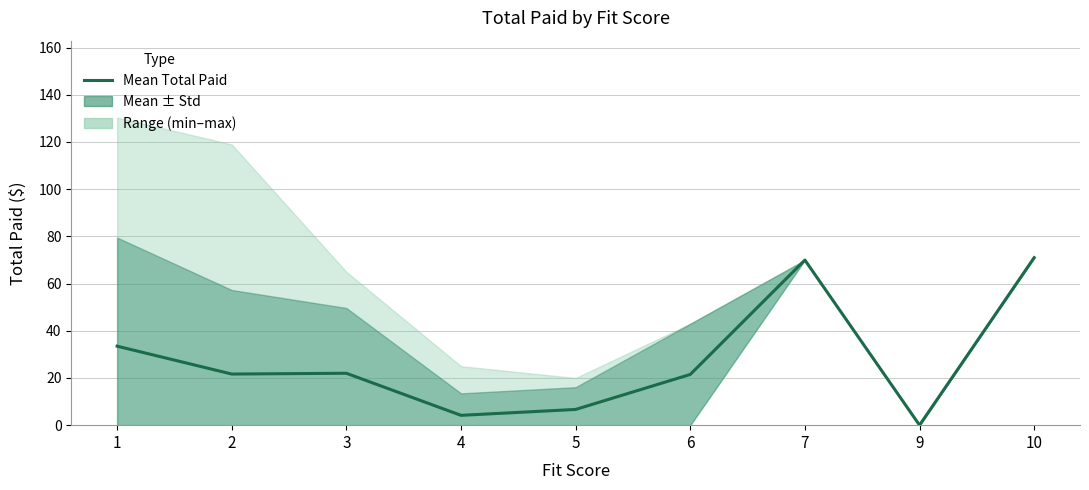

Reading left to right, list all the values displayed in this chart.

1=33.5	2=21.7	3=22.0	4=4.2	5=6.7	6=21.5	7=70.0	9=0.0	10=71.0